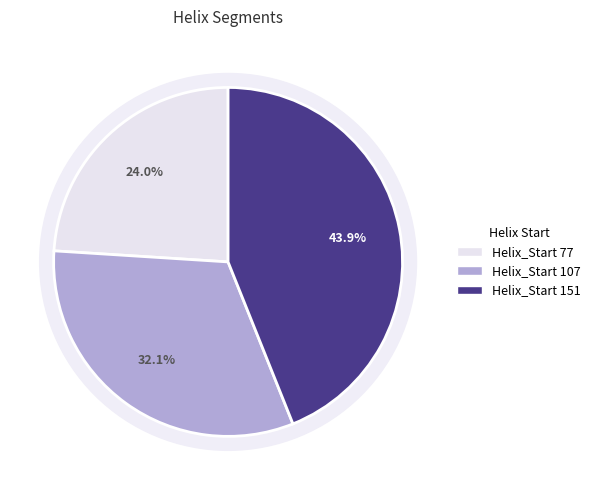

Which category has the smallest portion of the pie?

77